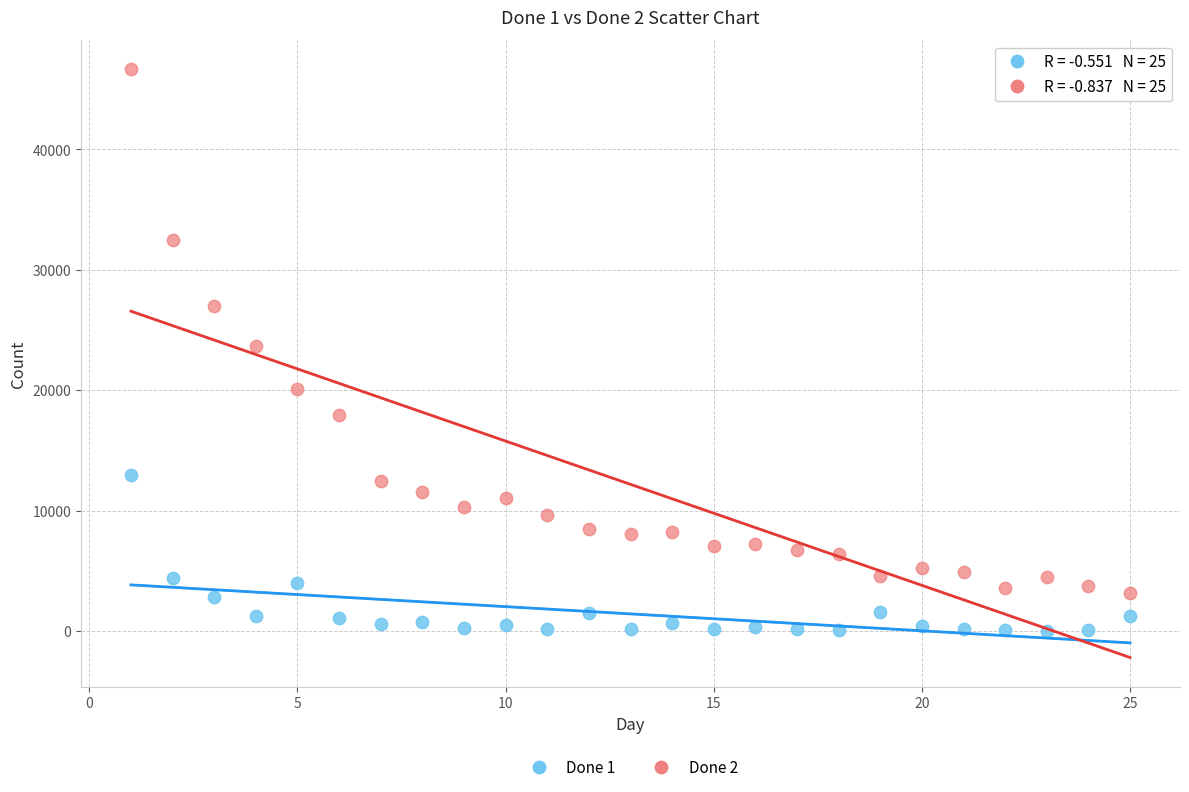

Which series reaches the maximum Y coordinate?

Done 2